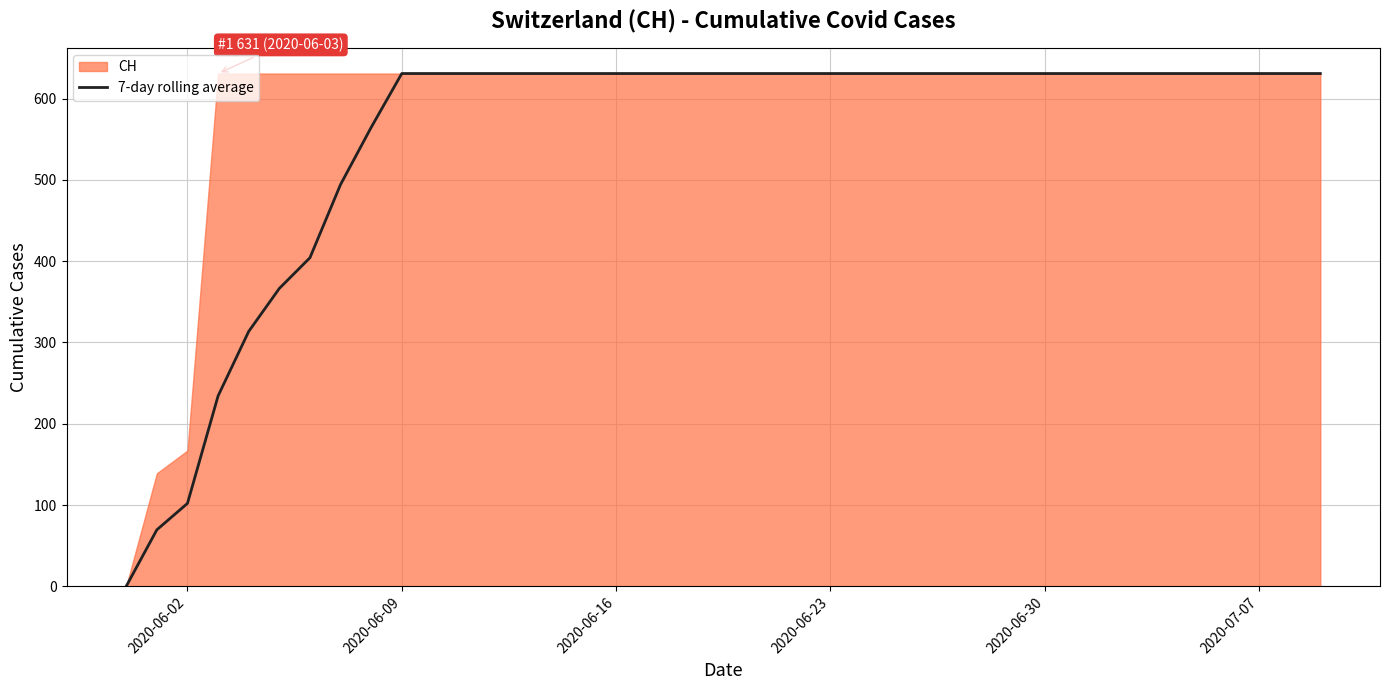

What is the label of the 24th point from the left?

2020-06-23